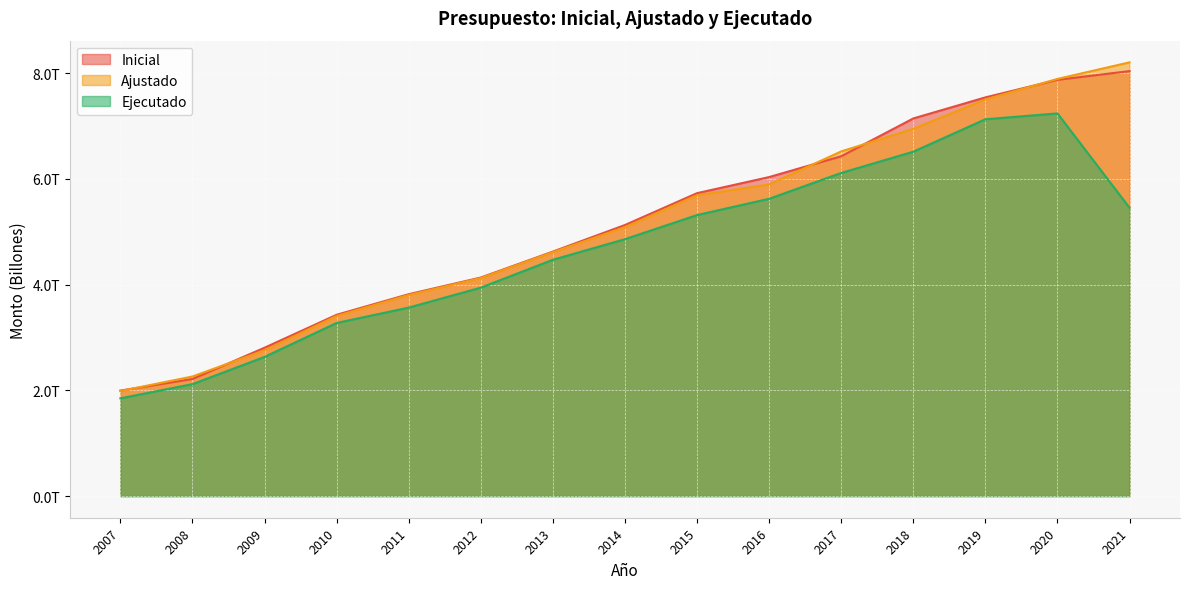

Which series has the widest spread of values?

Ajustado